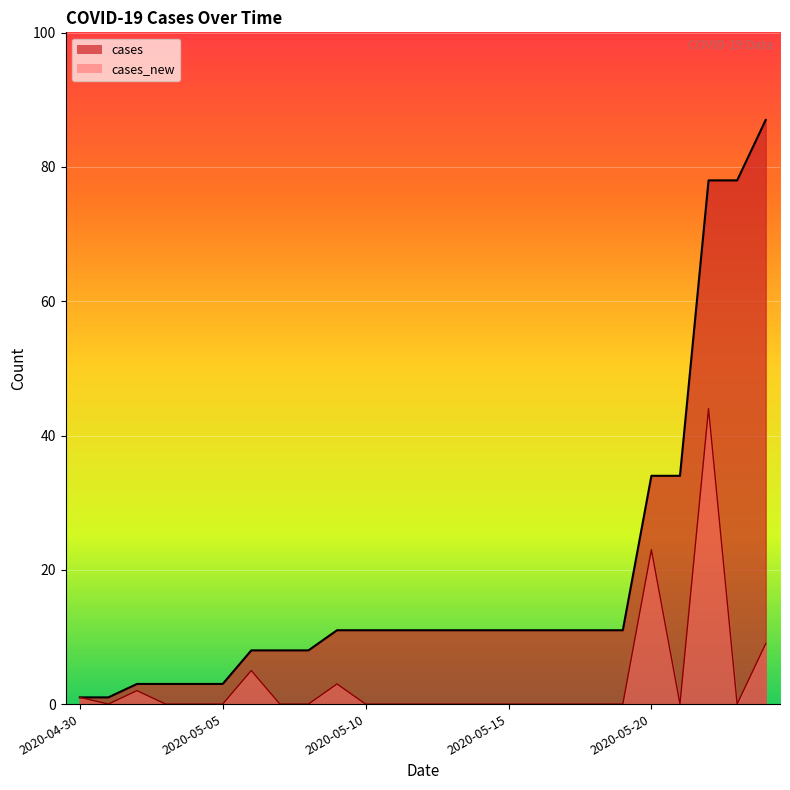

What is the sum of all cases_new values?

87